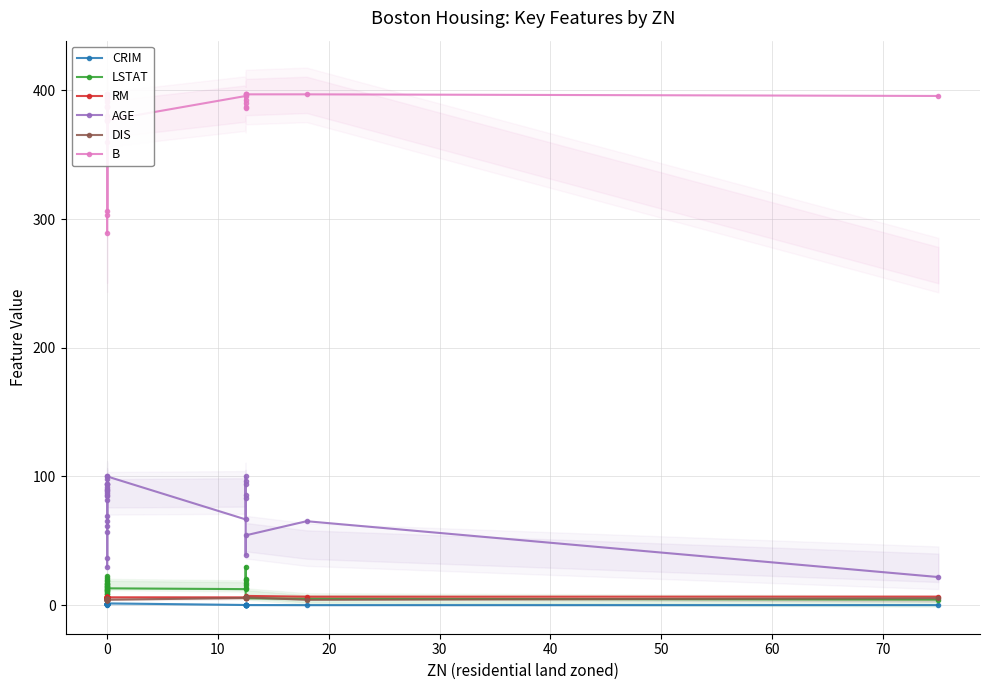

Rank the series at 0 from highest to lowest value.

B, AGE, RM, LSTAT, DIS, CRIM